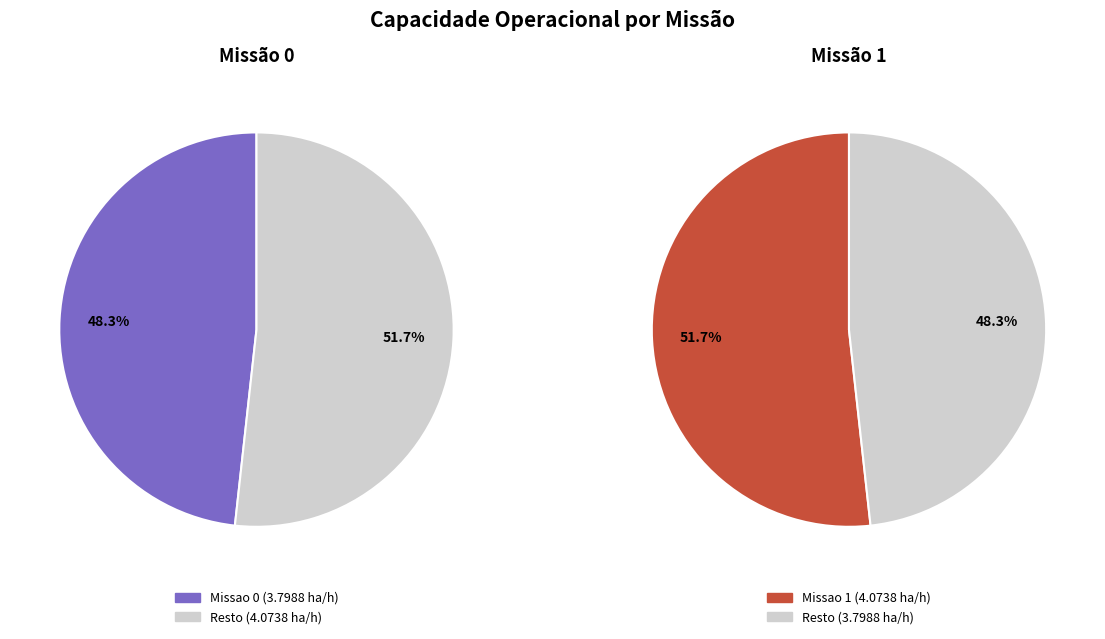

True or false: Missao 0 accounts for 41% of the total.

False